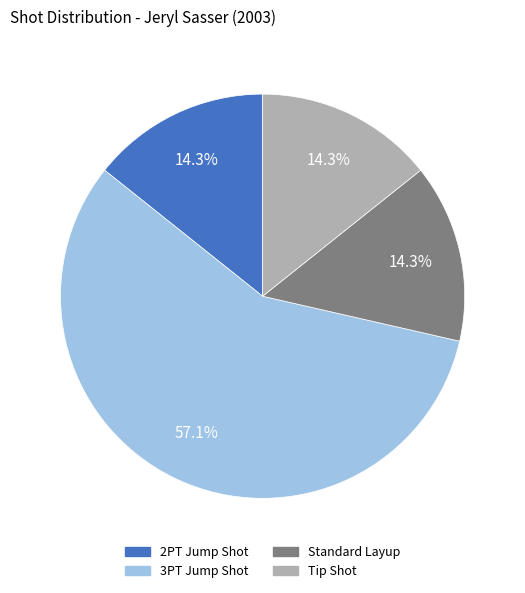

Does 3PT Jump Shot represent more than half of the total?

Yes